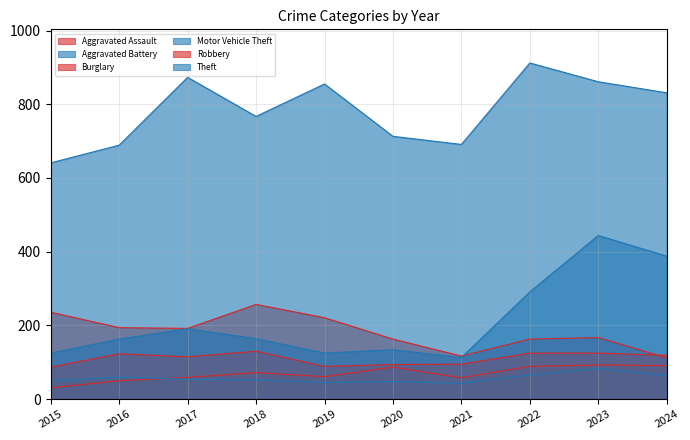

At how many categories does at least one series exceed 767?

5